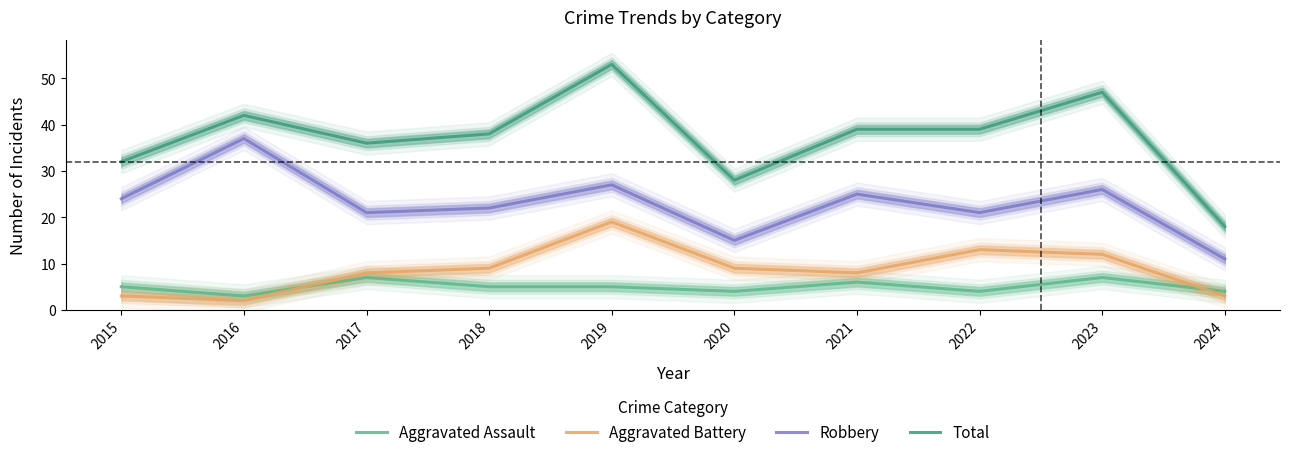

True or false: Aggravated Assault and Robbery intersect in this chart.

False